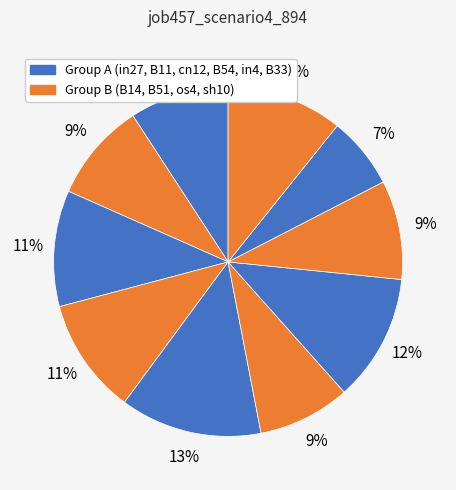

Is there a majority slice in this chart?

No